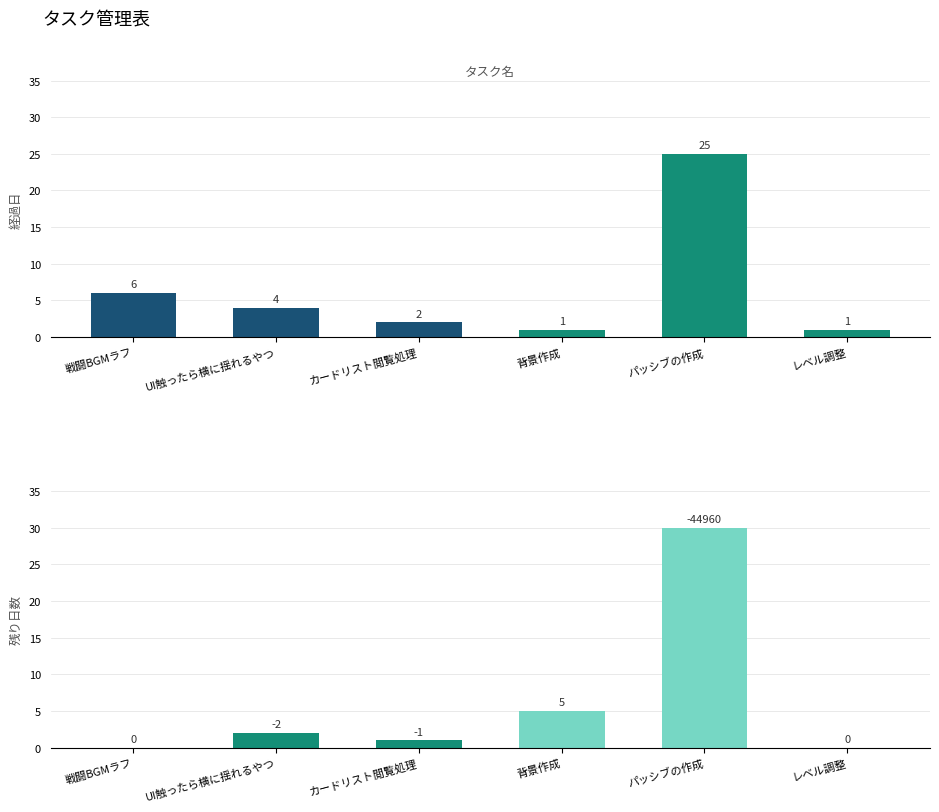

Where does the 経過日 series first go above 4?

戦闘BGMラフ